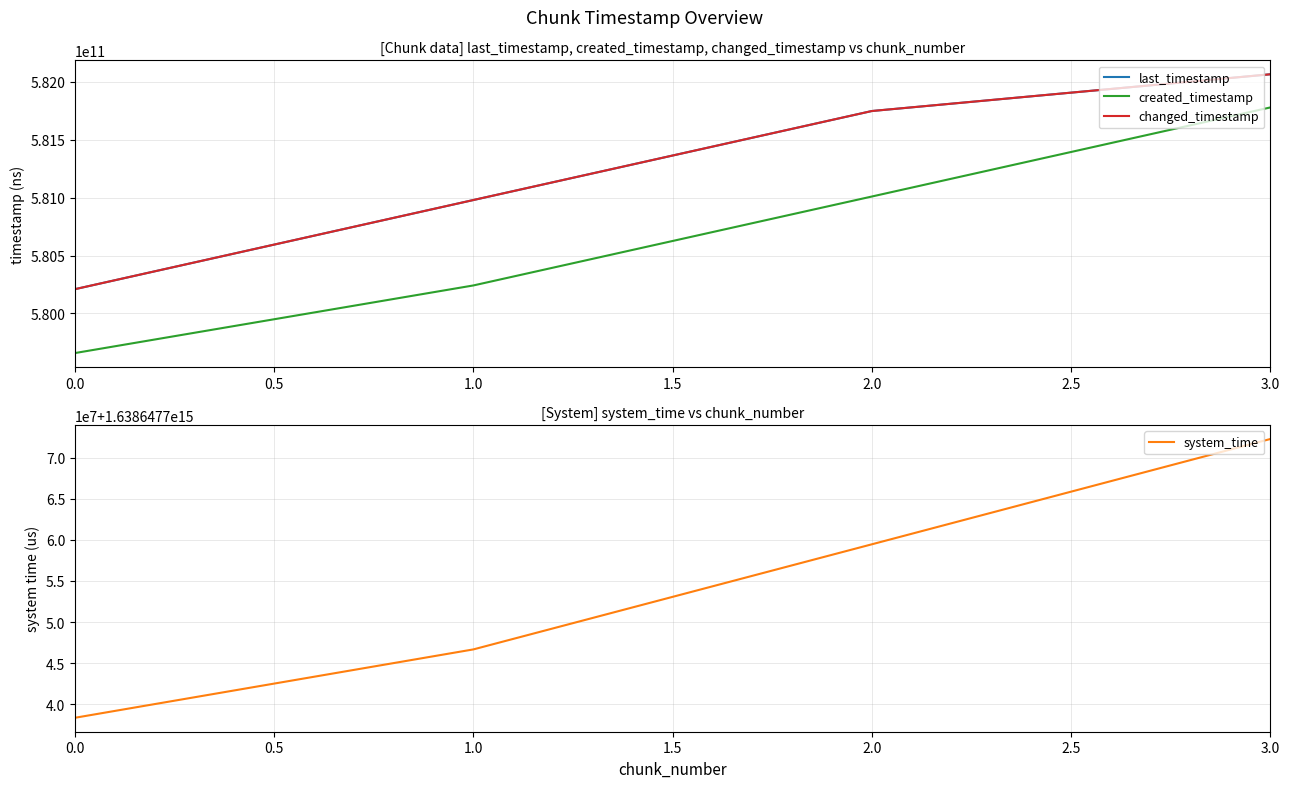

What is the minimum value for created_timestamp?

579658319897